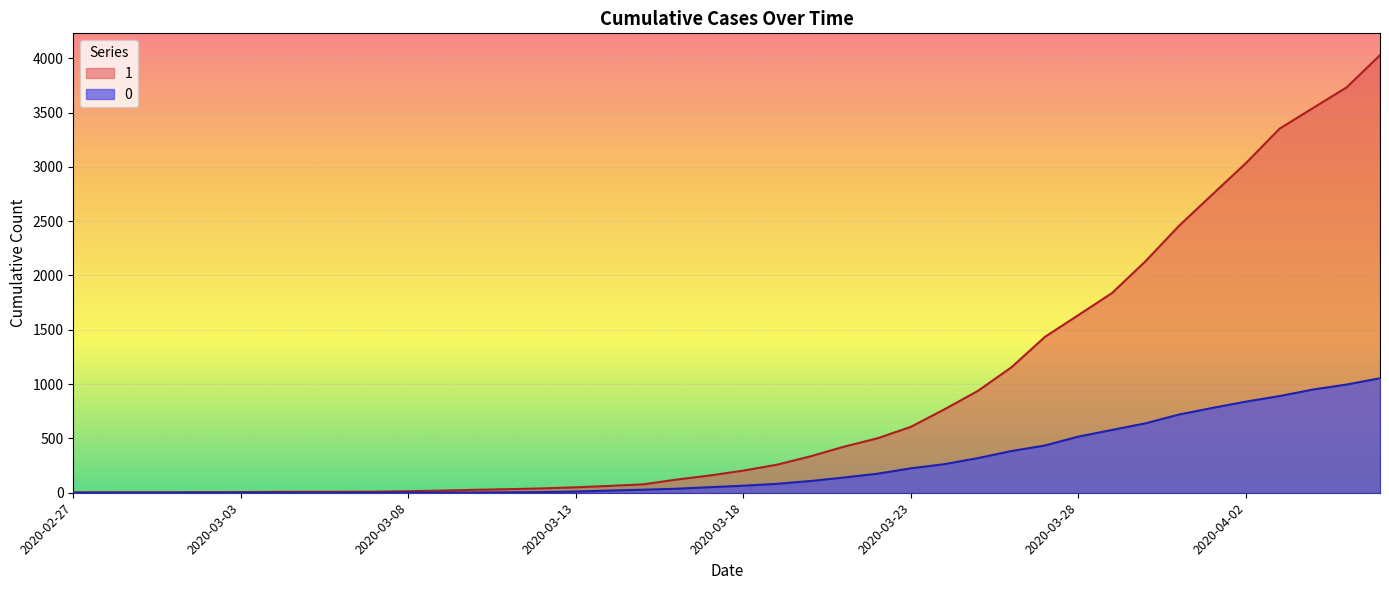

At which label does 1 reach its minimum?

2020-02-27